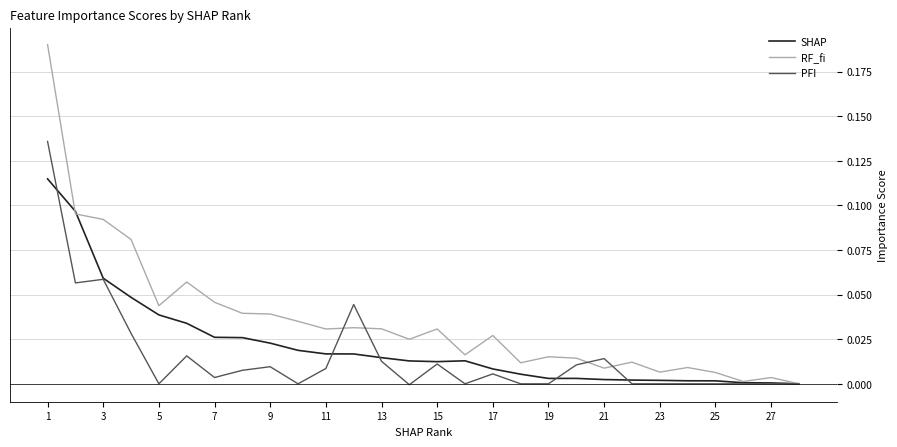

Which series has the largest total across all categories?

RF_fi